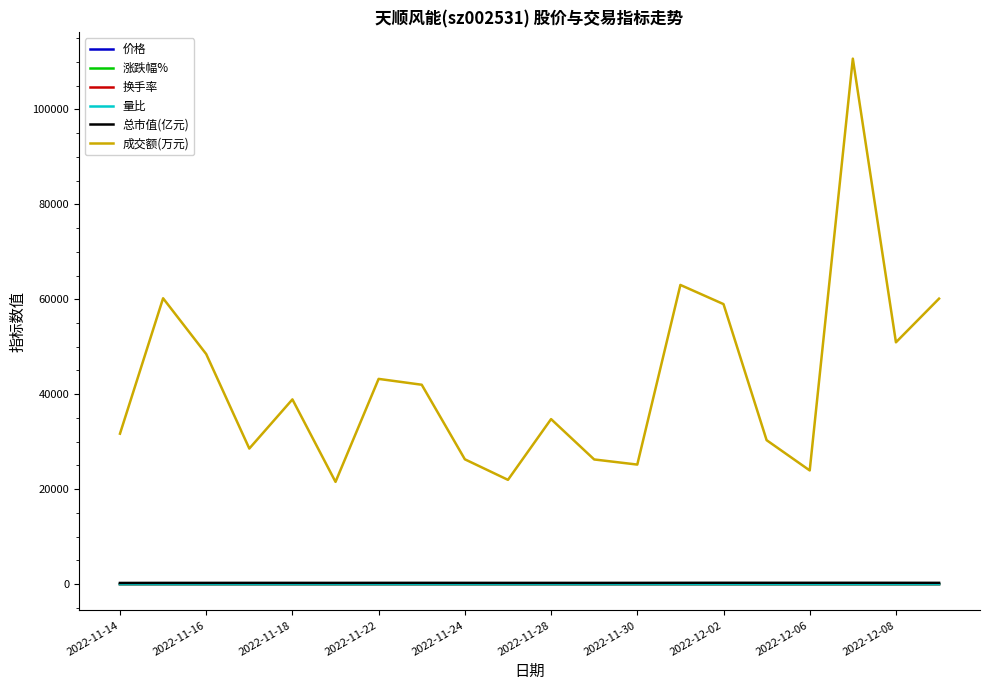

Which series has the widest spread of values?

成交额(万元)